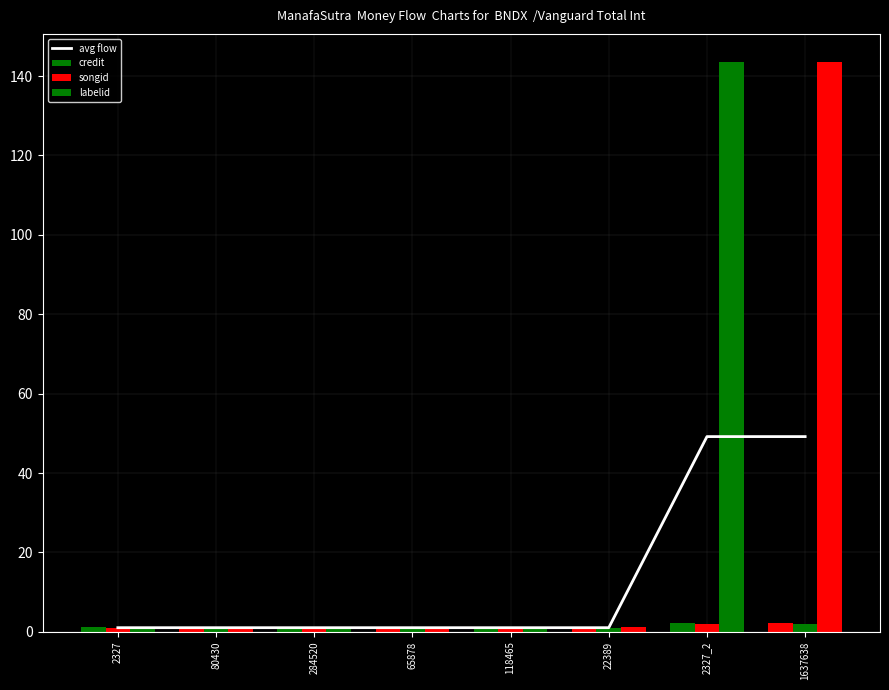

Which series changed the most between 118465 and 1637638?

labelid